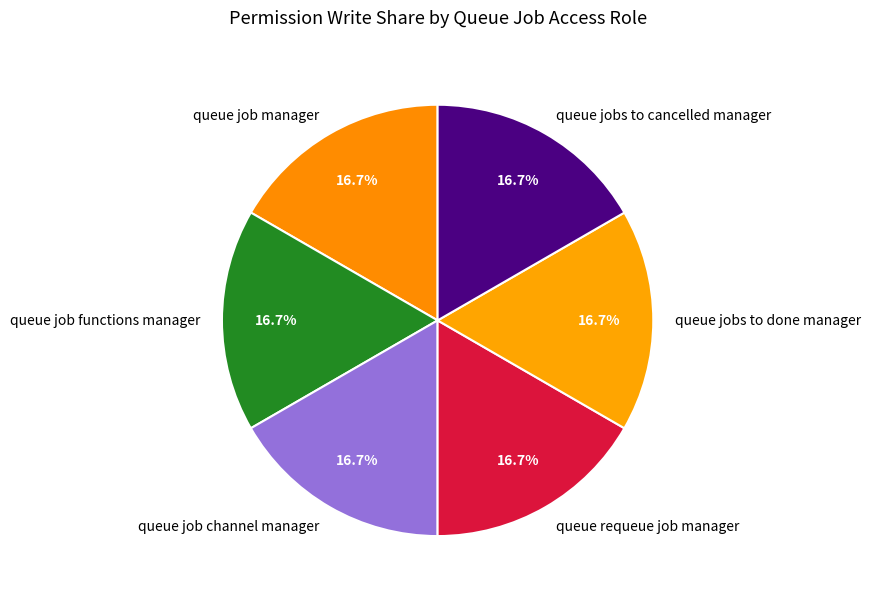

Does any single category account for the majority?

No